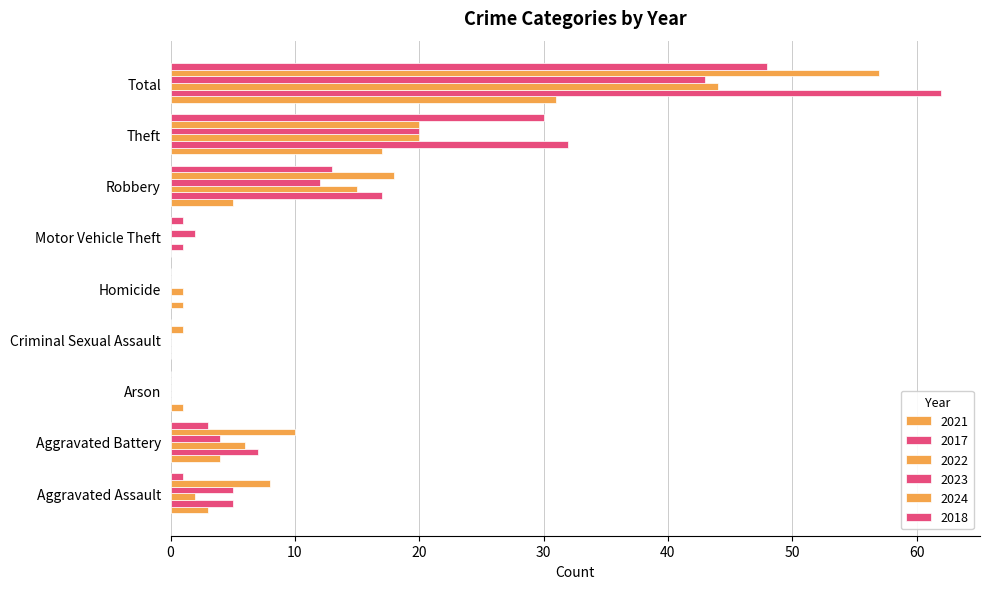

How many series are shown in this chart?

6